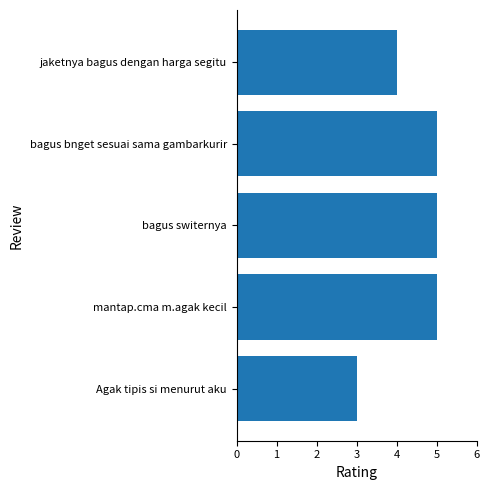

What is the greatest value displayed?

5